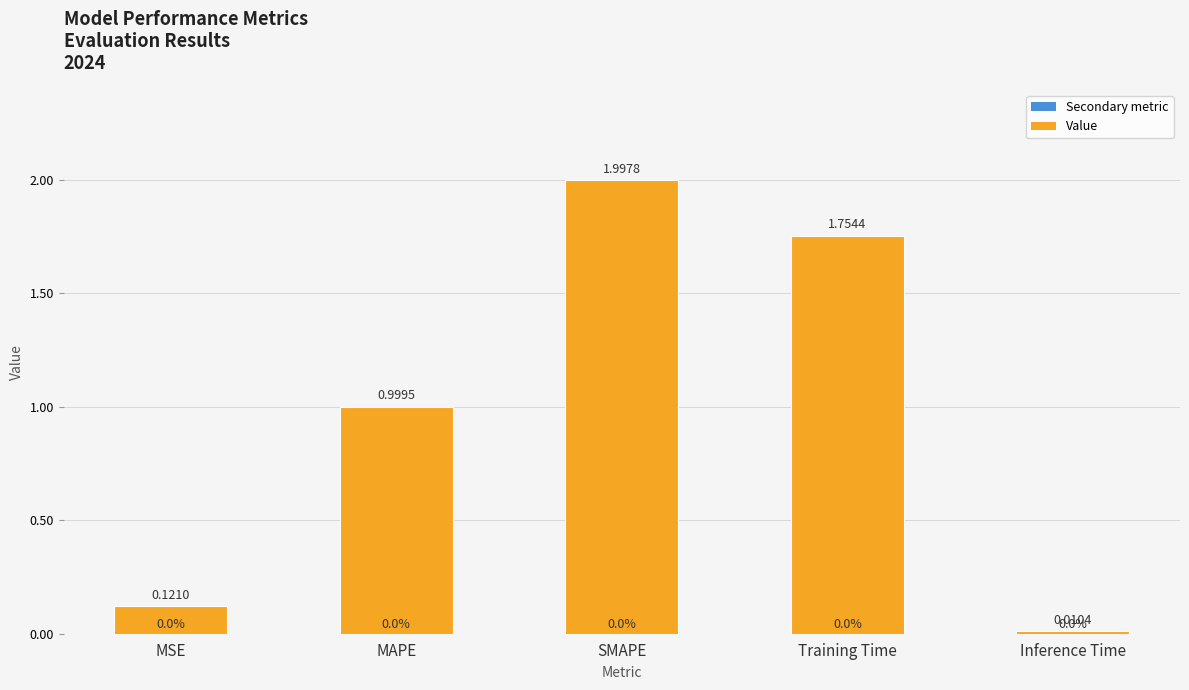

What is the label of the 1st bar from the left?

MSE